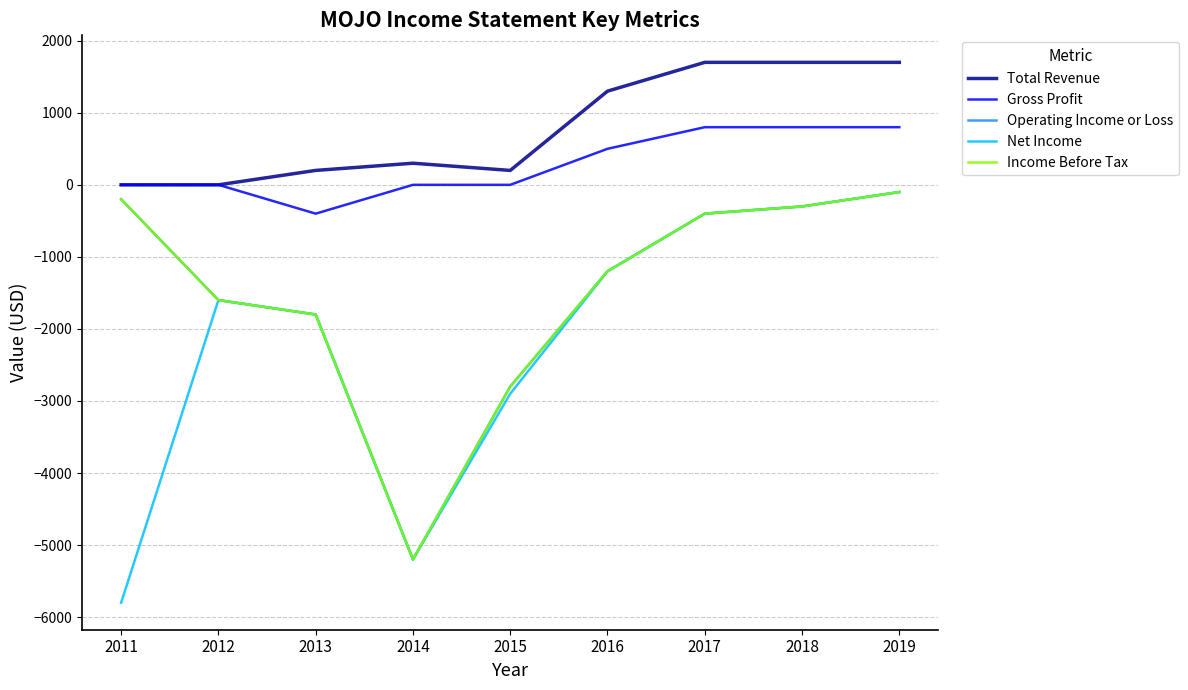

Does the chart have visible grid lines?

Yes